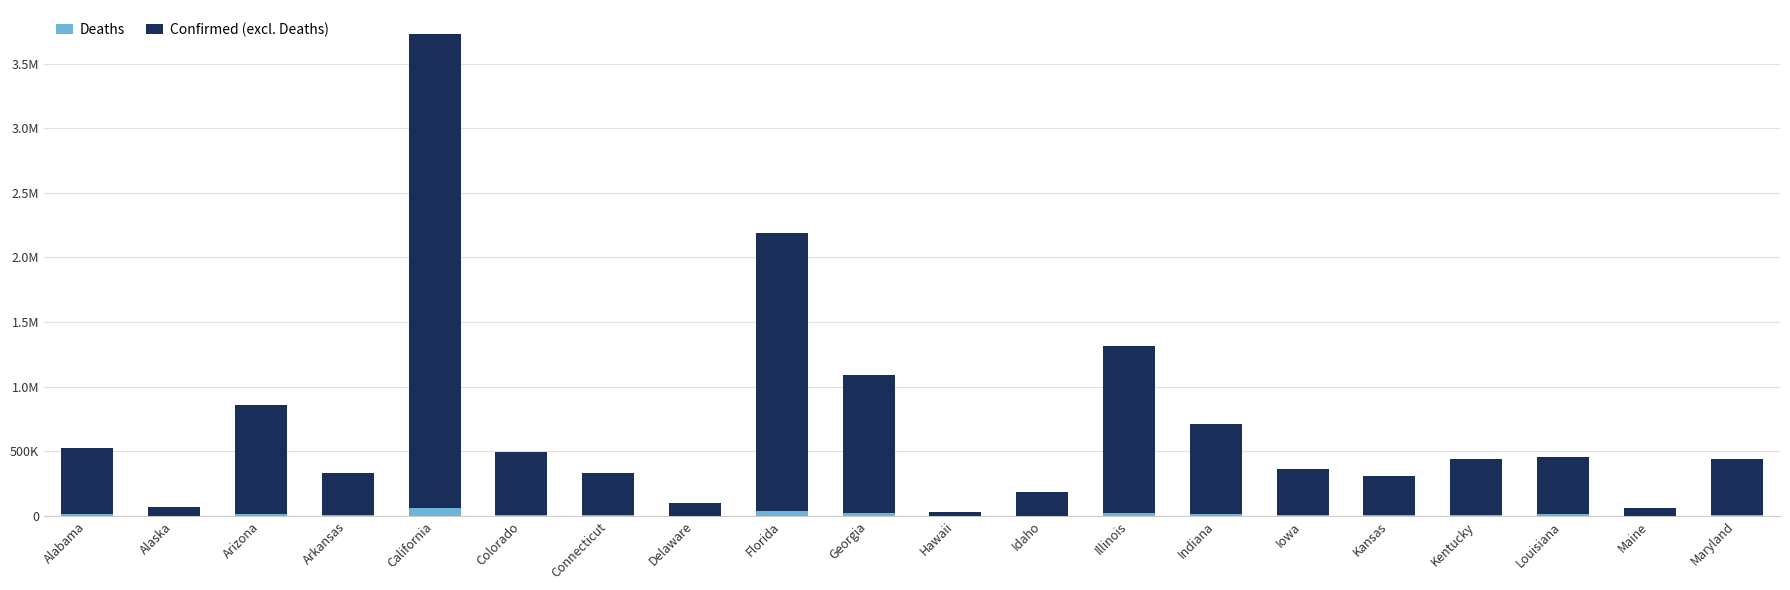

What value does the Deaths series have at Kansas, to the nearest 100?

5000